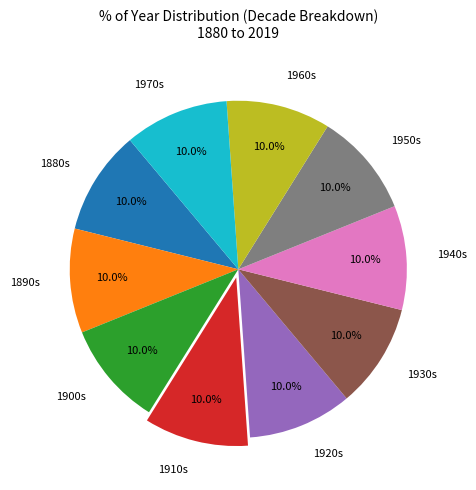

How many slices are in this pie chart?

10